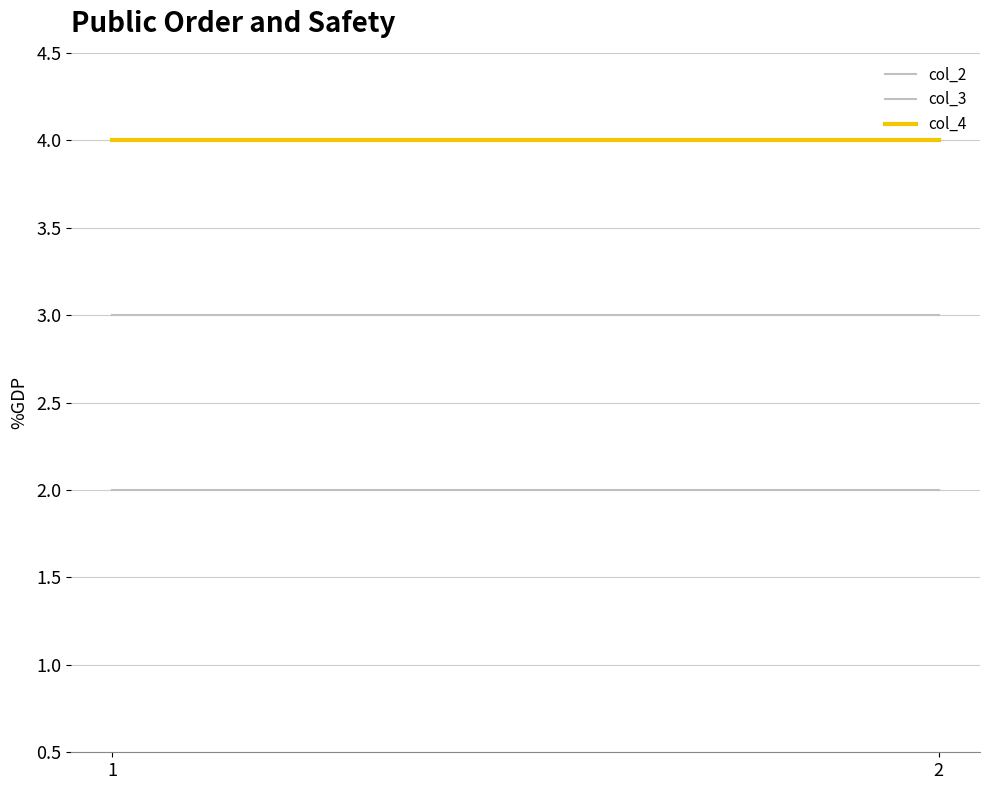

Does the chart display data point markers on the line(s)?

No